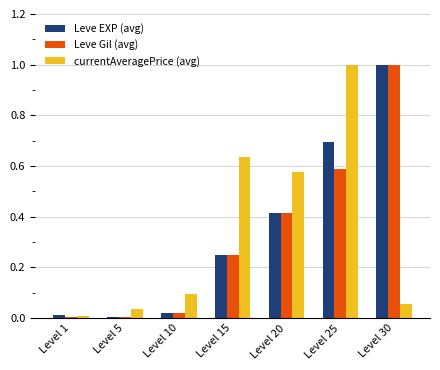

At Level 25, list the series in order from smallest to largest.

Leve Gil (avg), Leve EXP (avg), currentAveragePrice (avg)